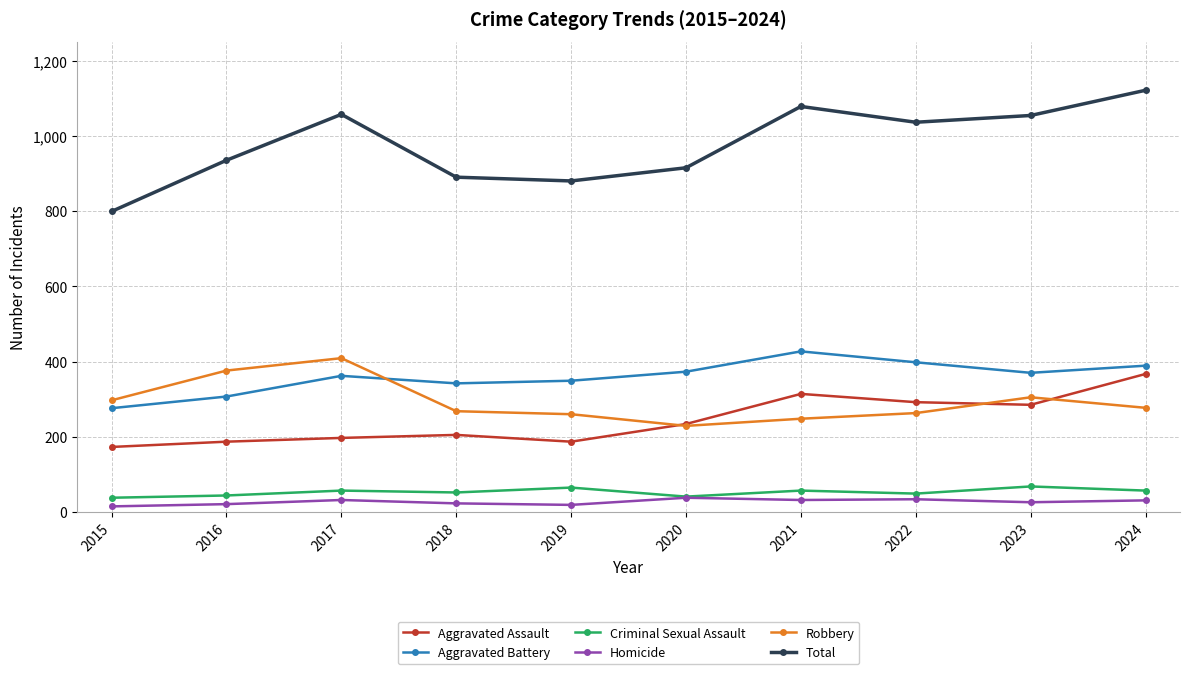

What is the difference between the maximum and minimum values in the Criminal Sexual Assault series?

30